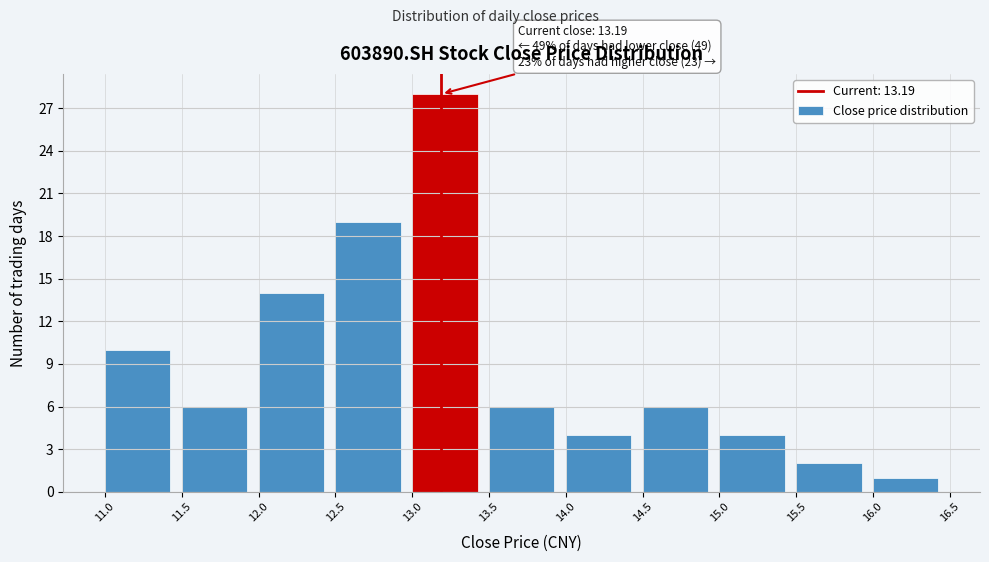

Which range on the x-axis has the tallest bar?

13.0 to 13.5